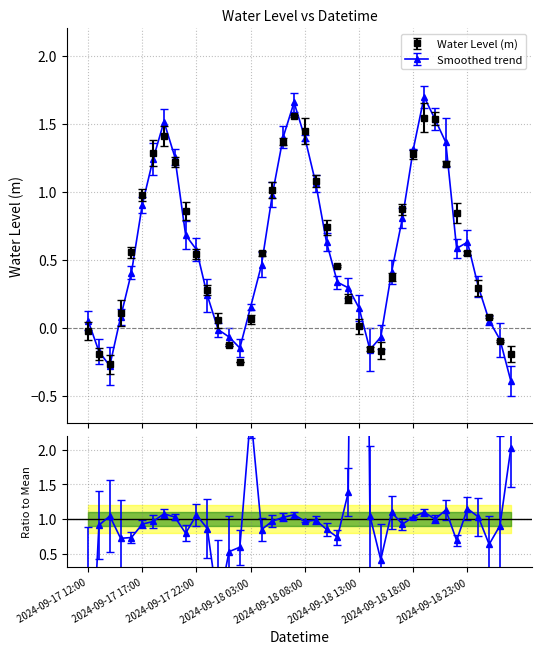

What is the average value?

0.6